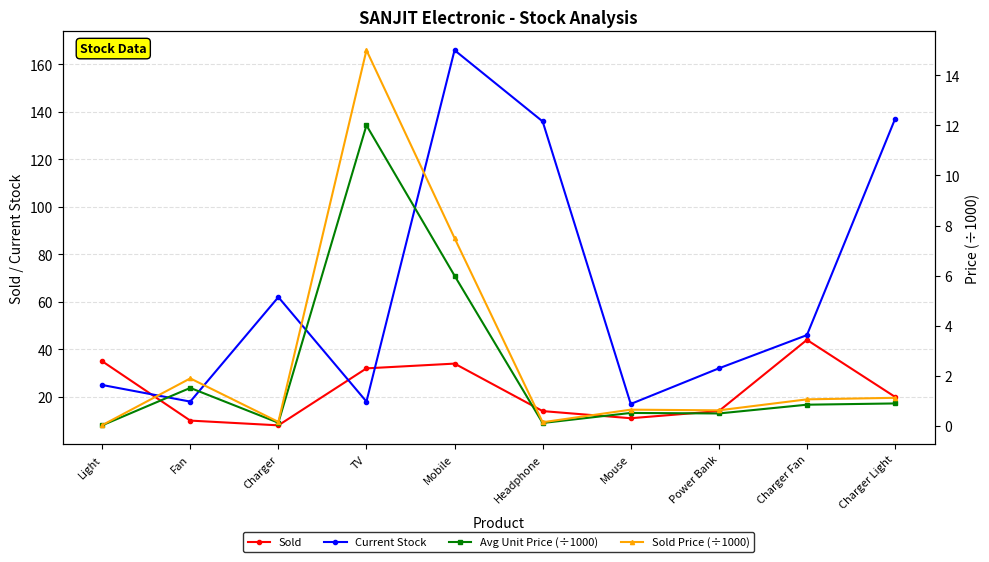

Count the number of data series in this chart.

4